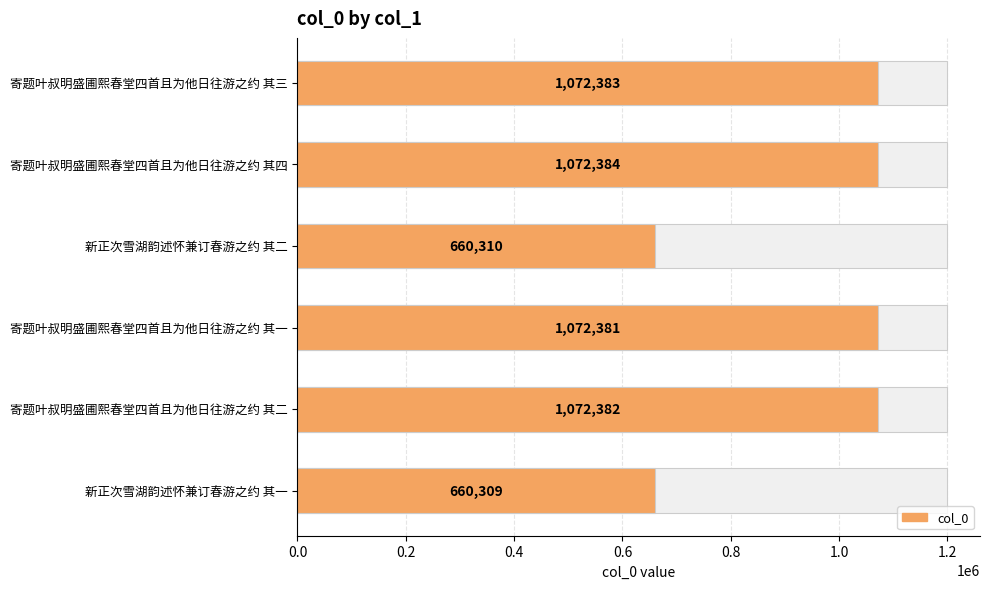

Reading left to right, list all the values displayed in this chart.

1072383	1072384	660310	1072381	1072382	660309